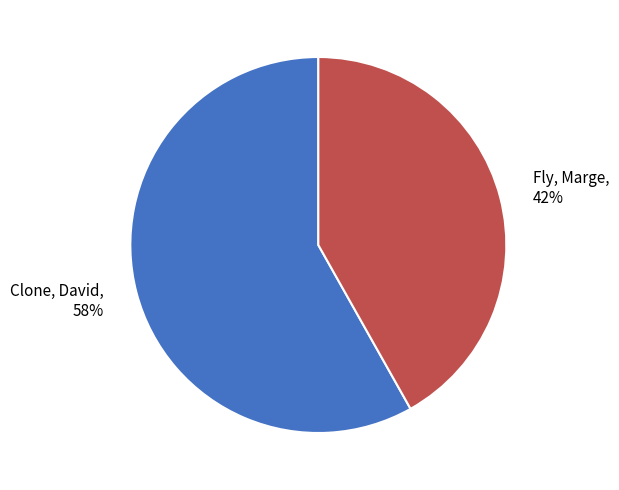

To the nearest percent, what portion does Clone, David represent?

58%